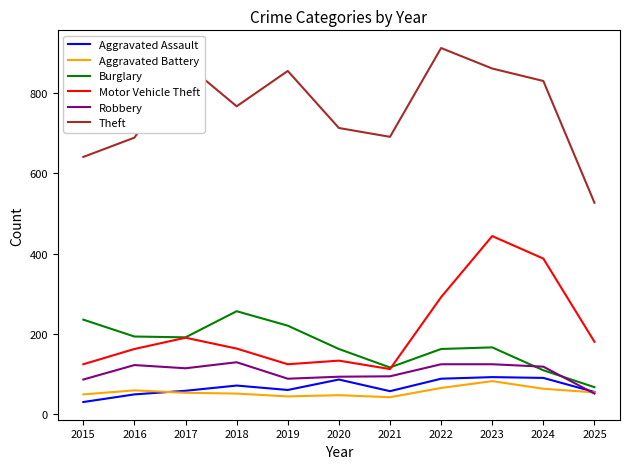

True or false: Aggravated Battery and Theft intersect in this chart.

False